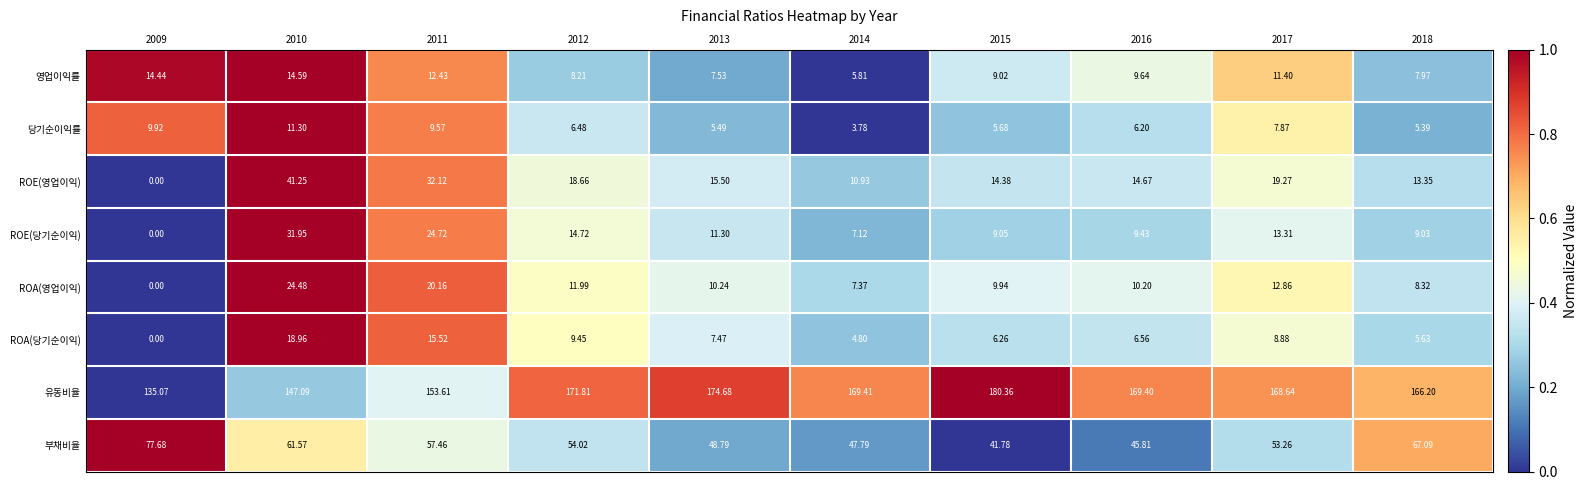

Which series has the largest total across all categories?

유동비율